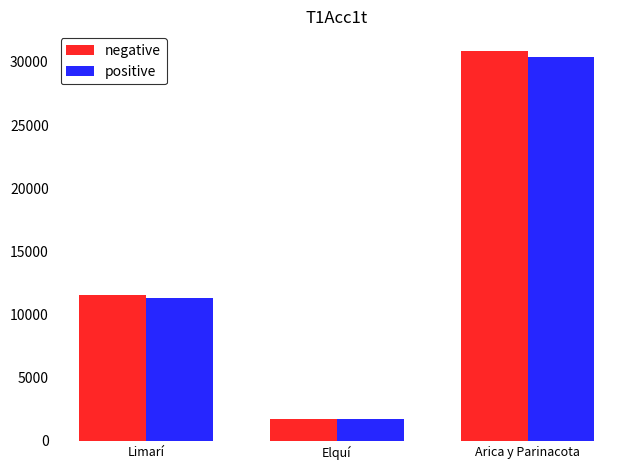

At which category is the sum across all series the highest?

Arica y Parinacota